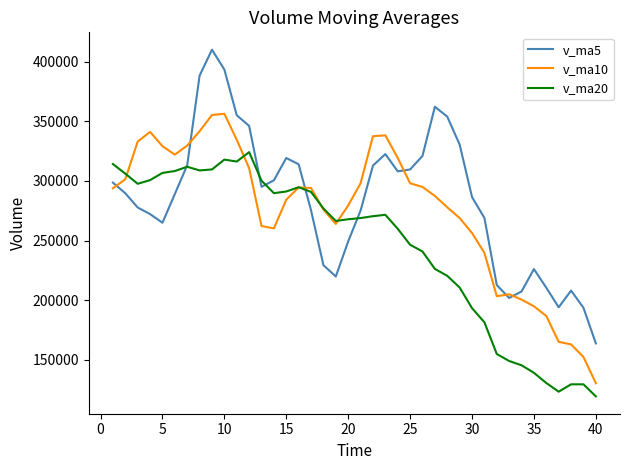

Count the number of data series in this chart.

3